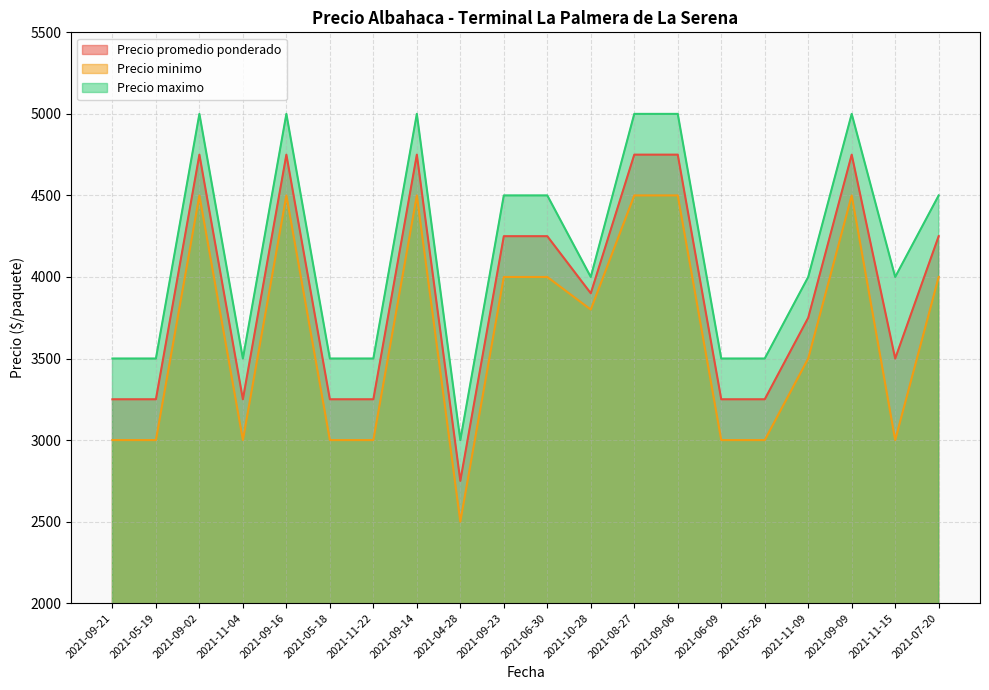

What is the value of the Precio minimo point at the 16th from the left?

3000